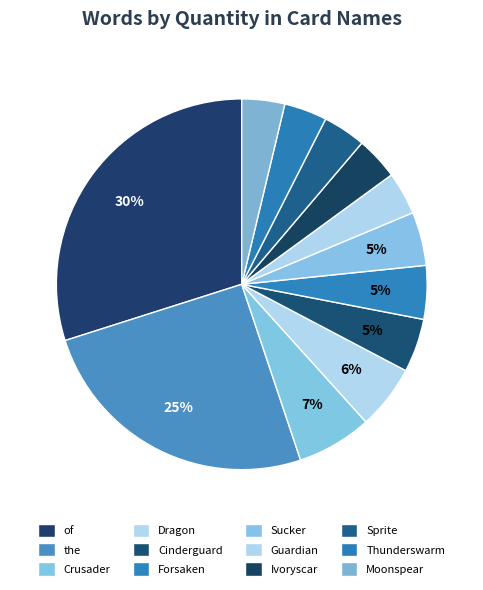

How many slices are in this pie chart?

12